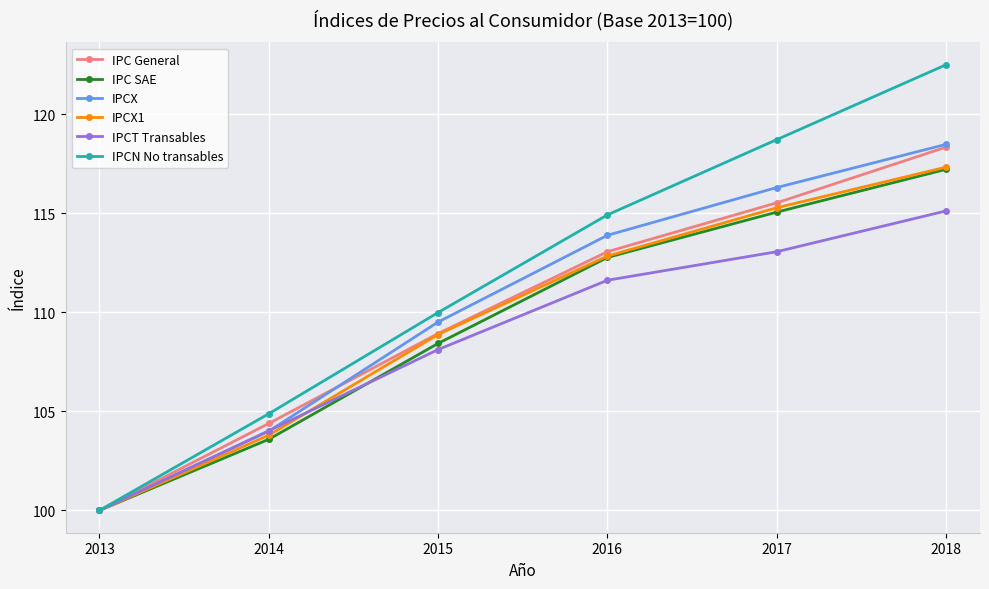

Is the value of IPCT Transables at 2015 greater than the value of IPCX at 2015?

No